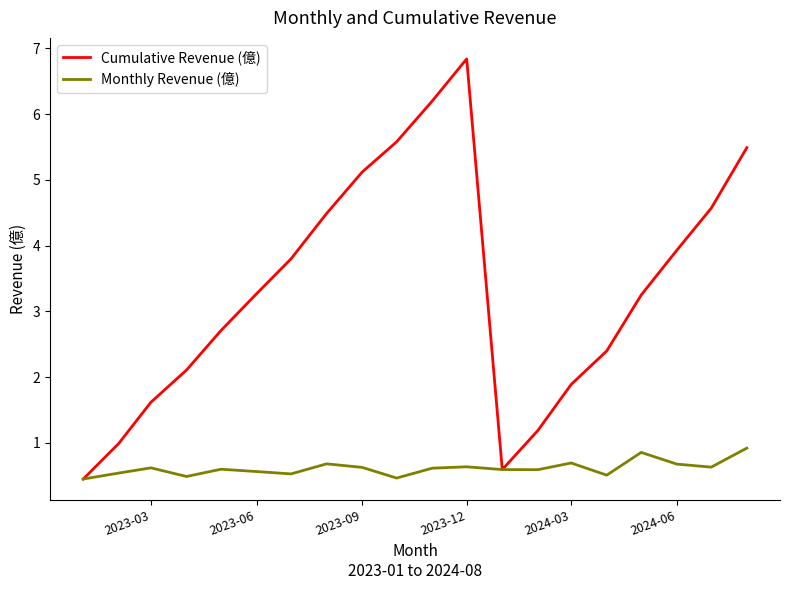

Which series has the largest total across all categories?

Cumulative Revenue (億)